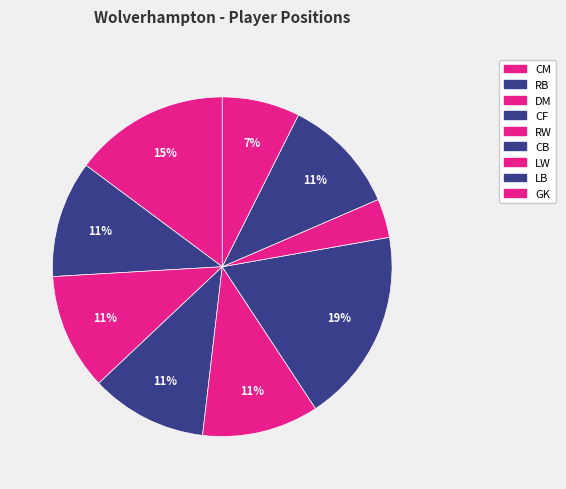

What portion of the pie excludes RB?

88.9%